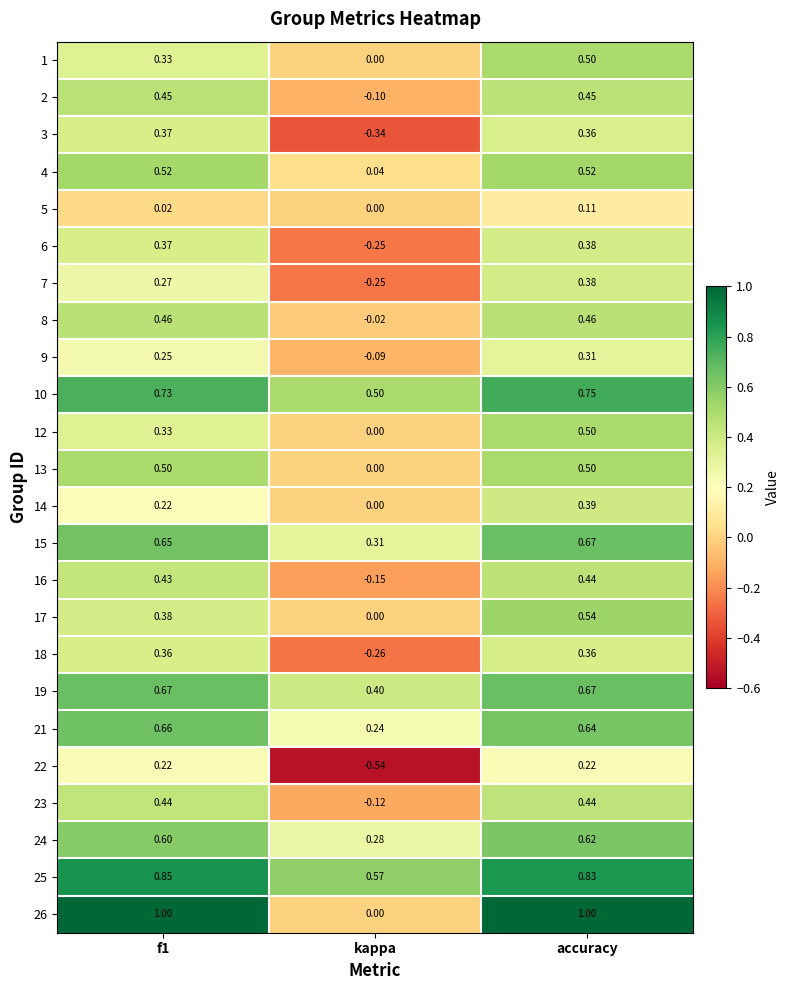

At which category is the sum across all series the highest?

accuracy